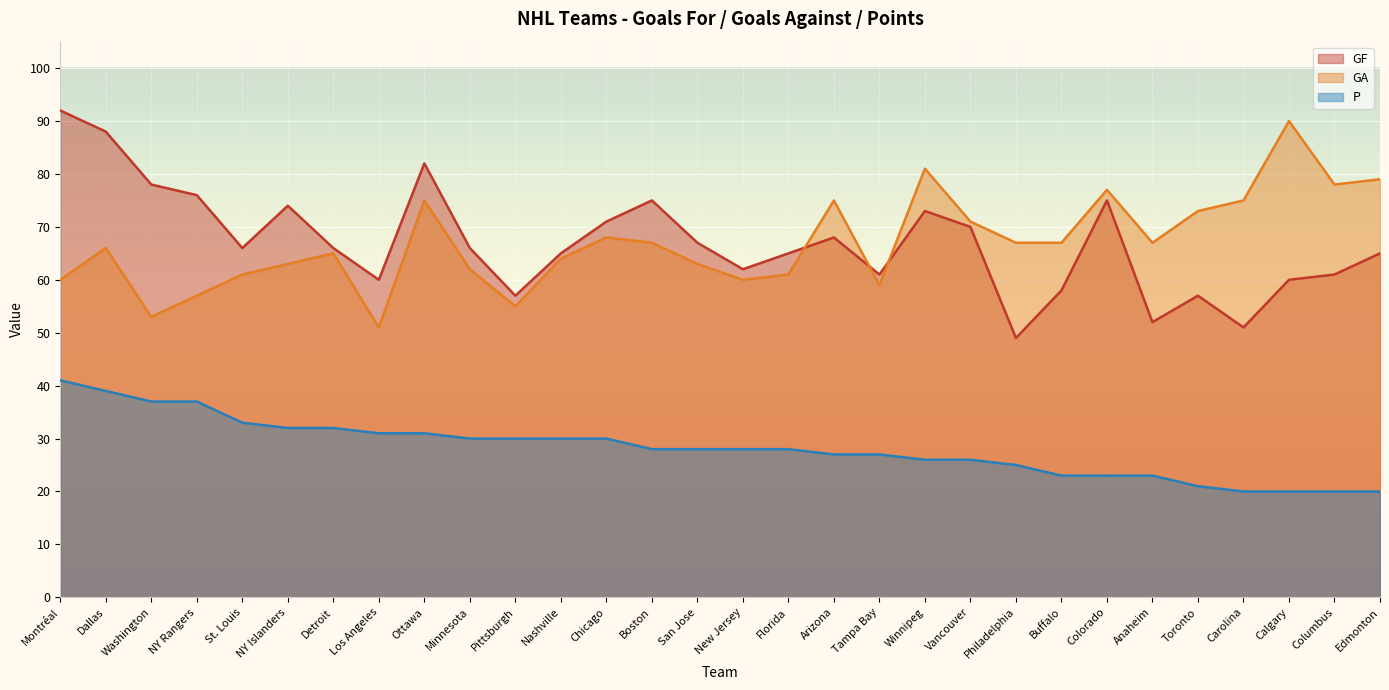

The value of GA at Washington is 53. True or false?

True